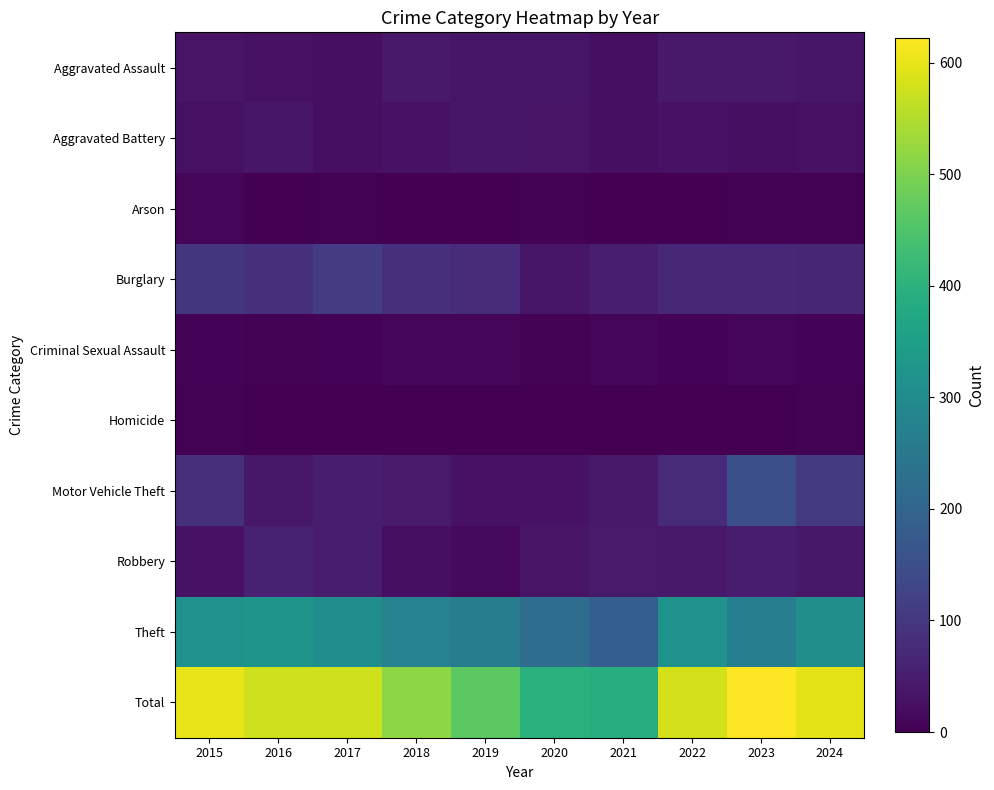

At which category does the chart reach its peak across all series?

2023